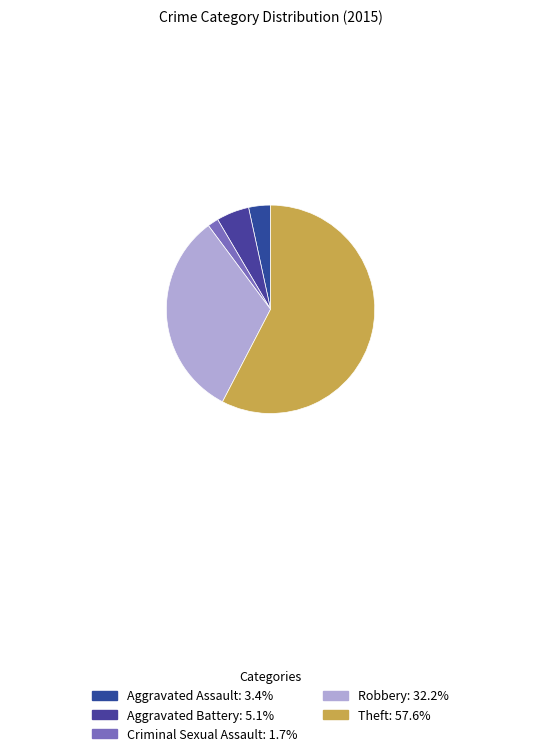

The Aggravated Assault slice represents 10% of the pie. True or false?

False